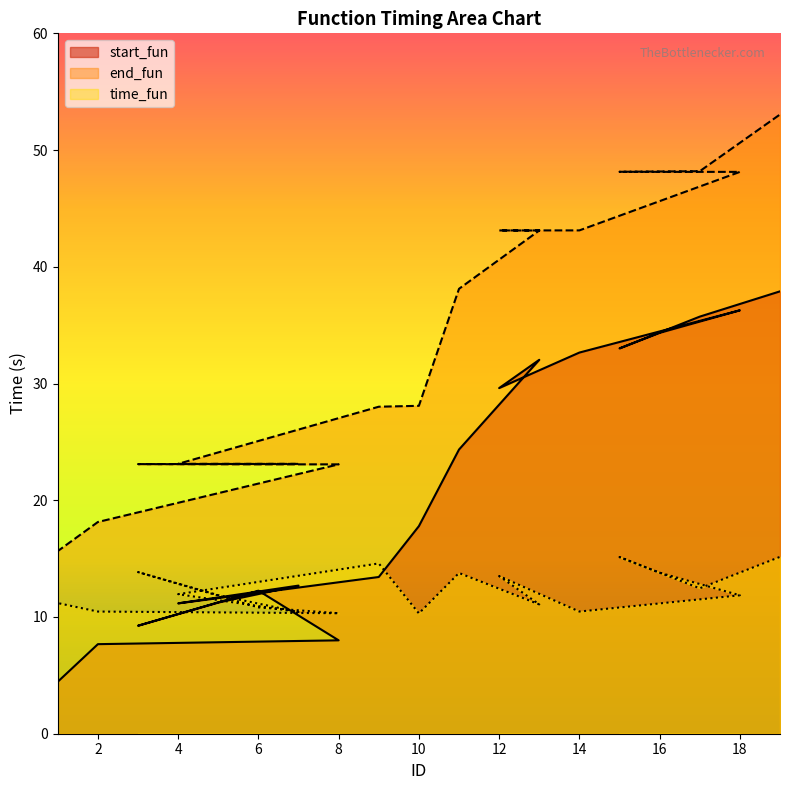

In start_fun, how many points are lower than both neighbors (excluding endpoints)?

5